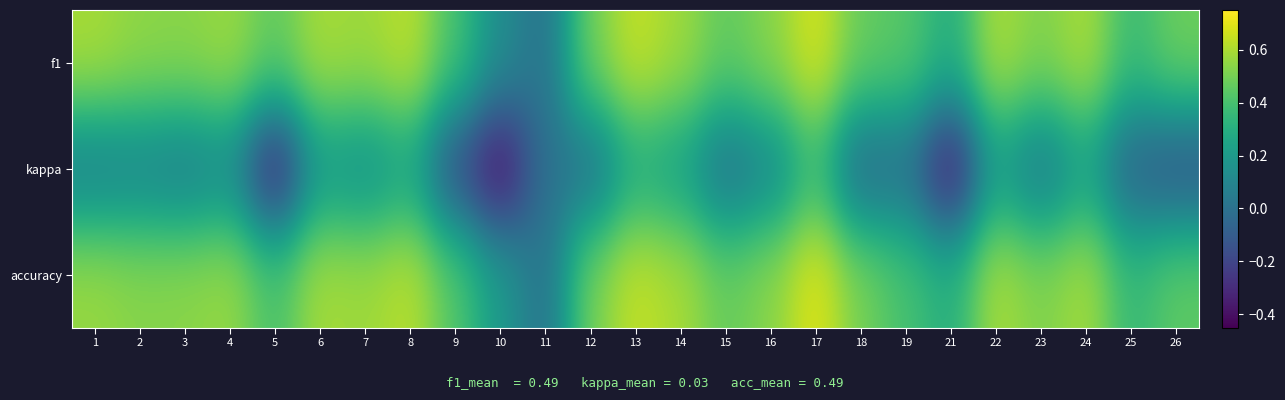

Rank the series at 17 from highest to lowest value.

accuracy, f1, kappa